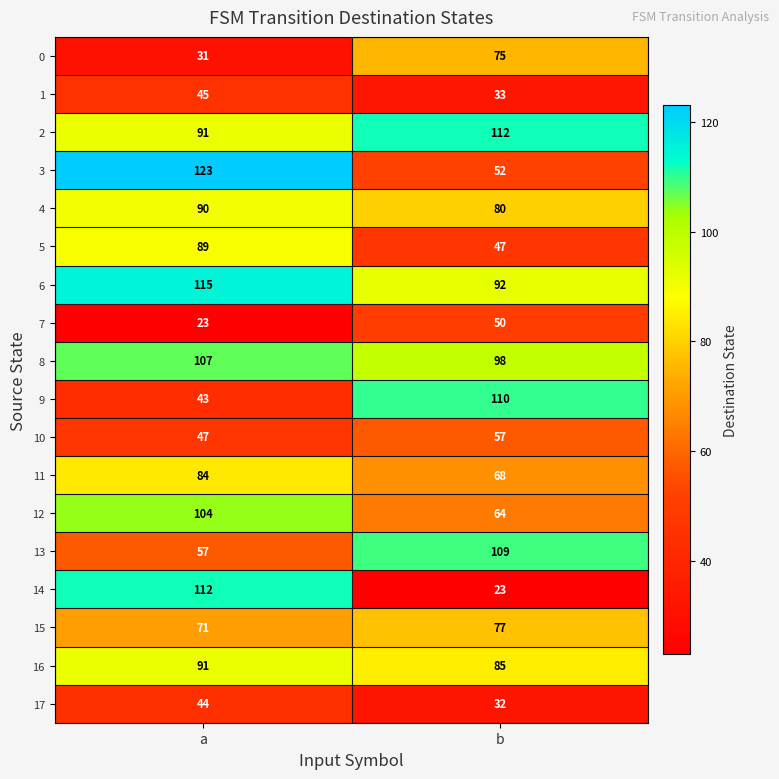

What is the difference between the maximum and minimum values in the 4 series?

10